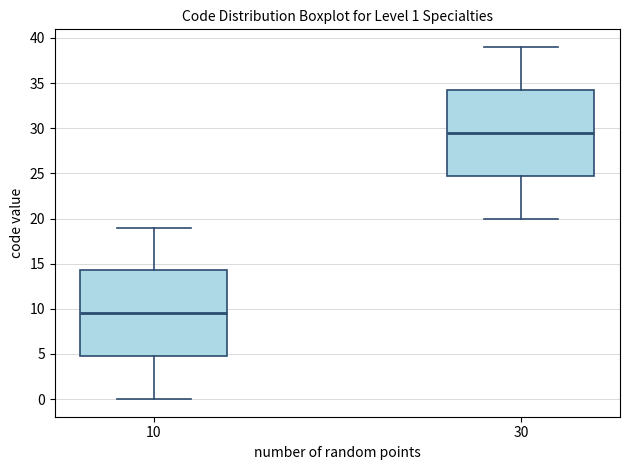

Which box's median line is the lowest?

10